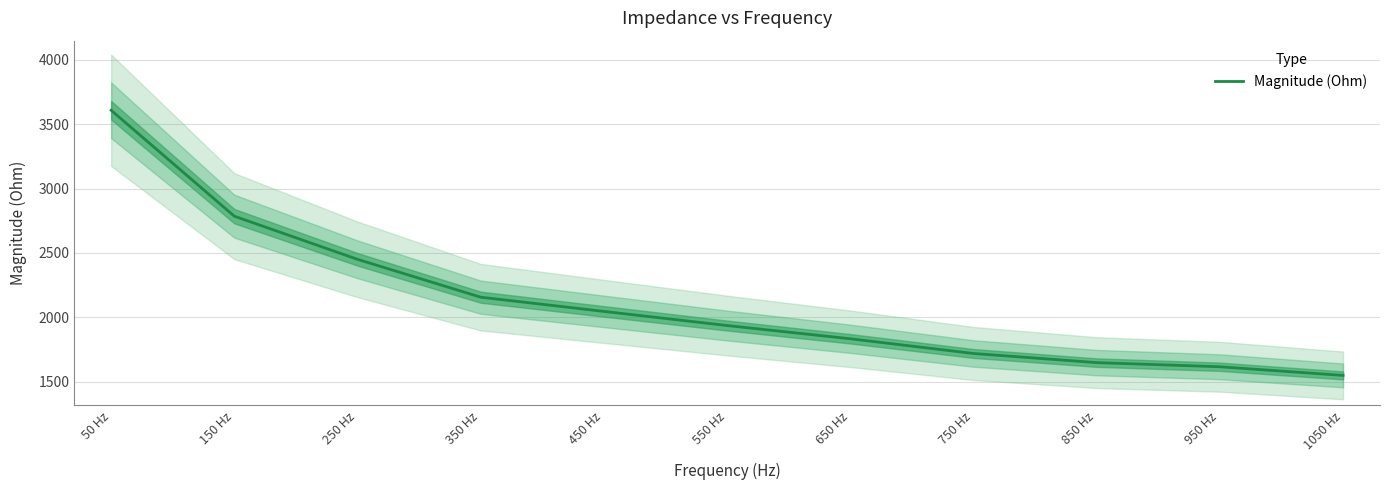

List the labels in order of value, largest first.

50 Hz, 150 Hz, 250 Hz, 350 Hz, 450 Hz, 550 Hz, 650 Hz, 750 Hz, 850 Hz, 950 Hz, 1050 Hz